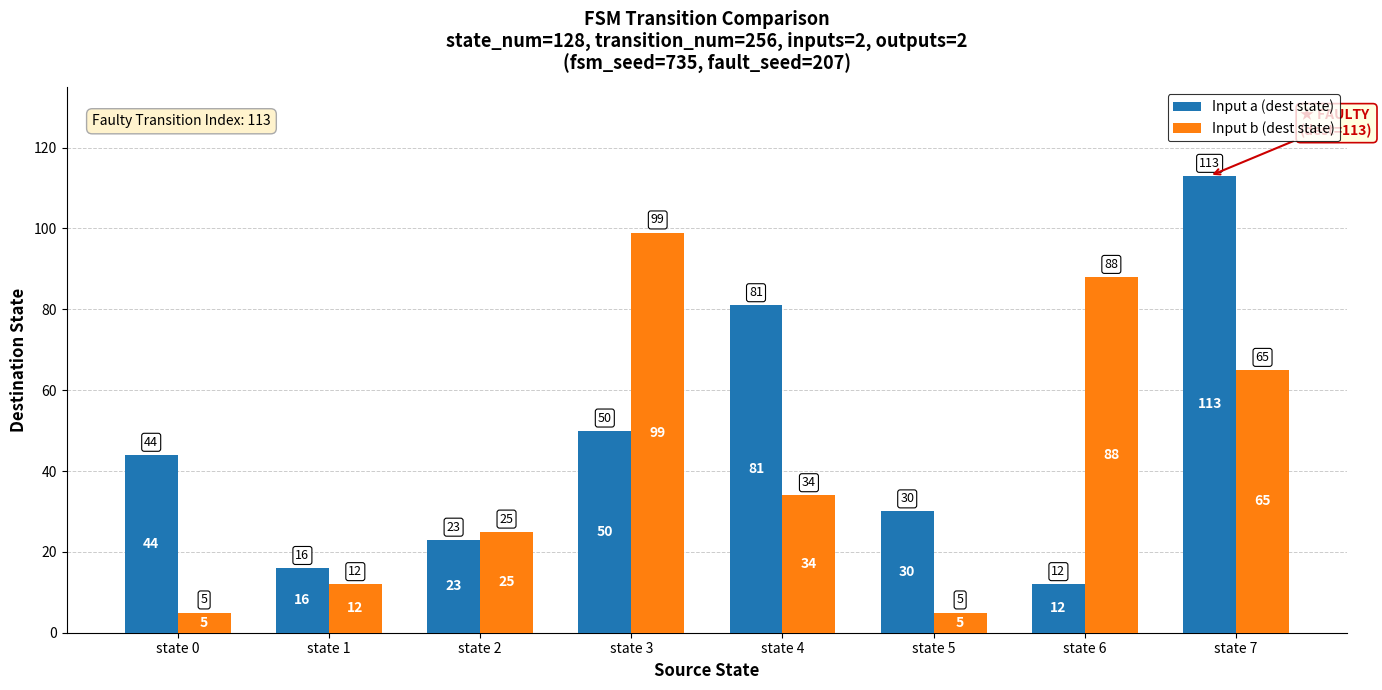

Reading left to right, list all the values displayed in this chart.

Input a (dest state): state 0=44	state 1=16	state 2=23	state 3=50	state 4=81	state 5=30	state 6=12	state 7=113
Input b (dest state): state 0=5	state 1=12	state 2=25	state 3=99	state 4=34	state 5=5	state 6=88	state 7=65